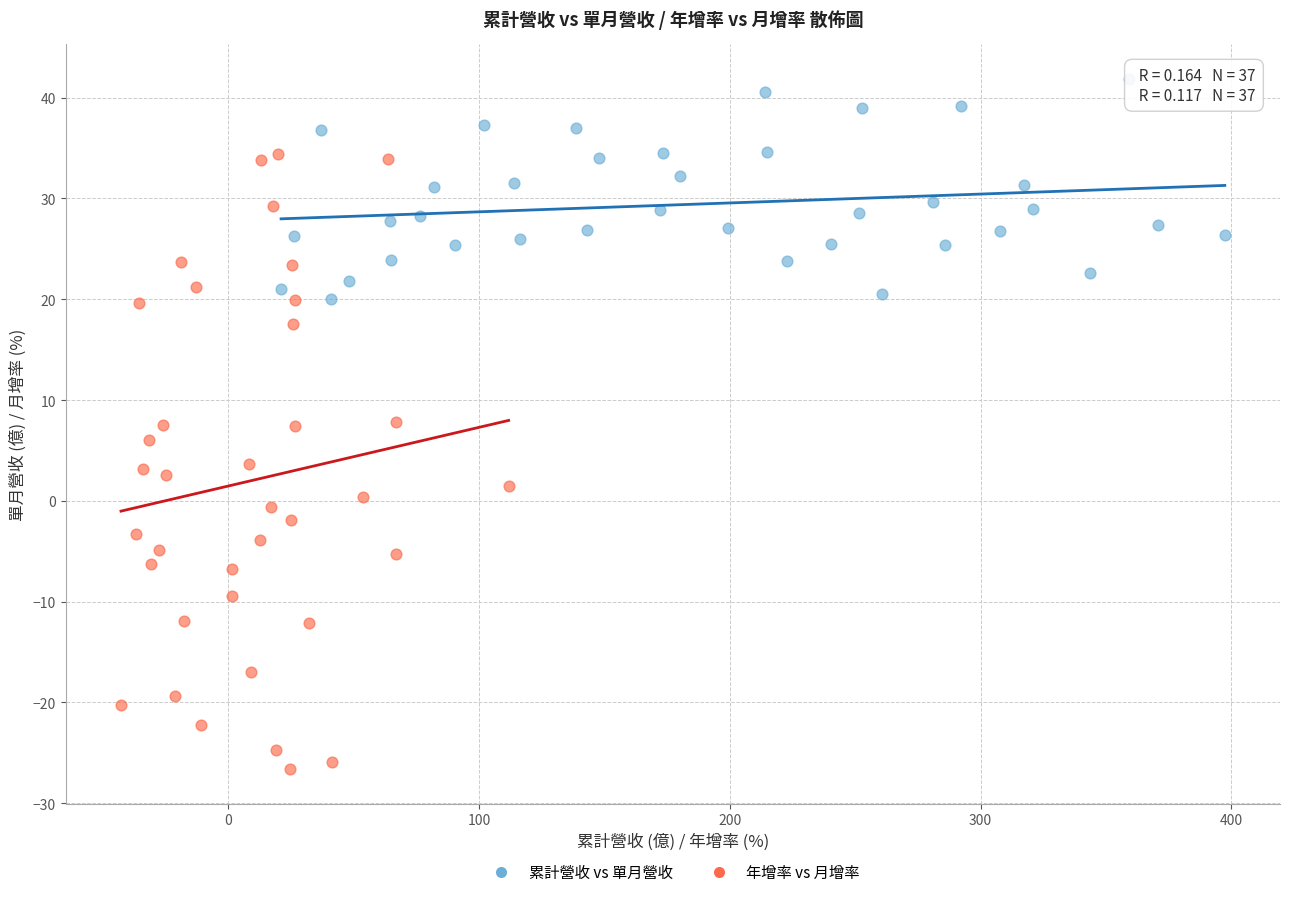

Which series reaches the minimum Y coordinate?

年增率 vs 月增率